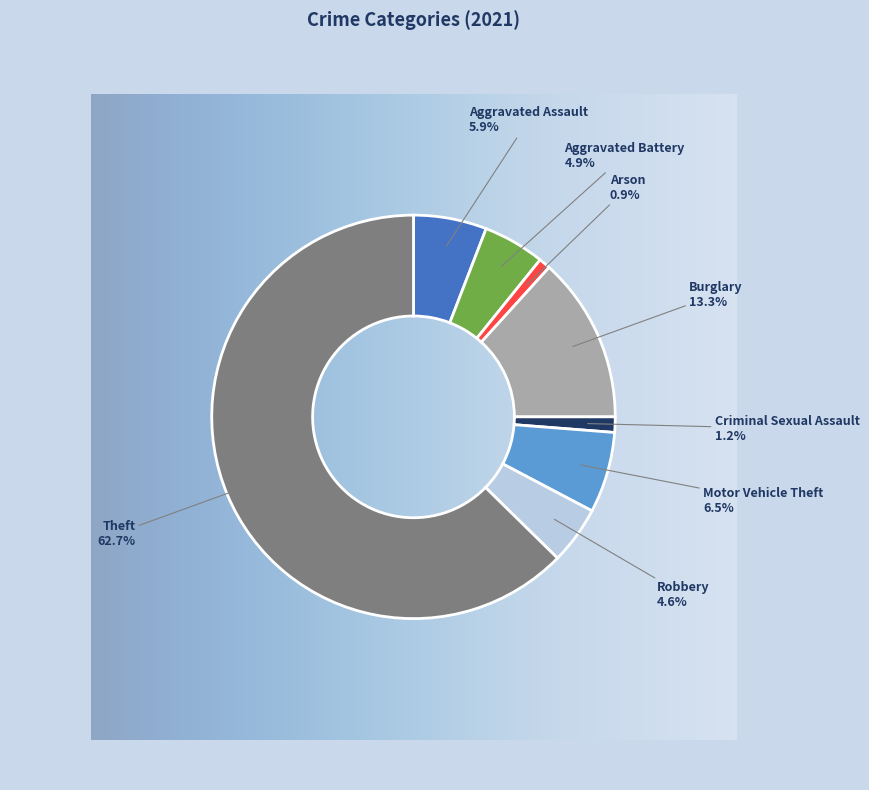

What is the largest slice in the pie chart?

Theft